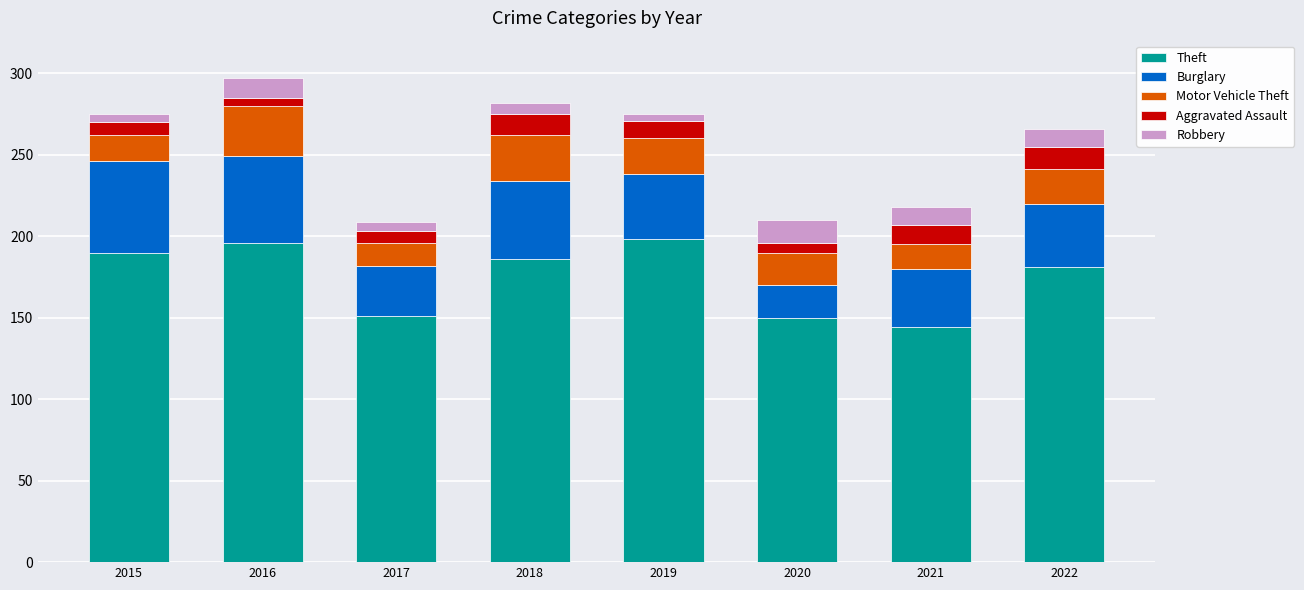

How many bars are there in total?

8